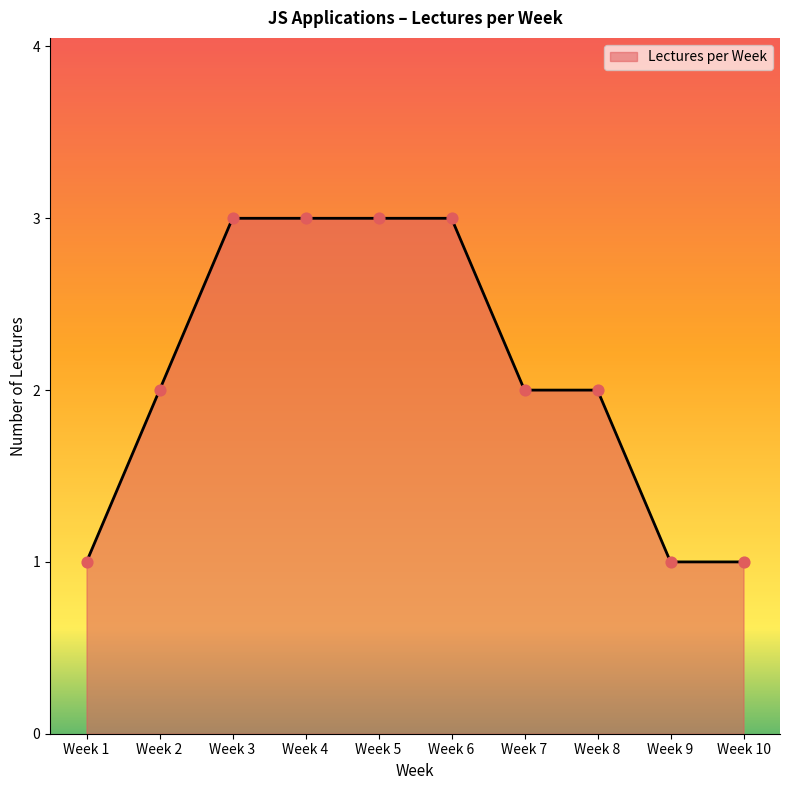

Between Week 1 and Week 5, which is larger?

Week 5